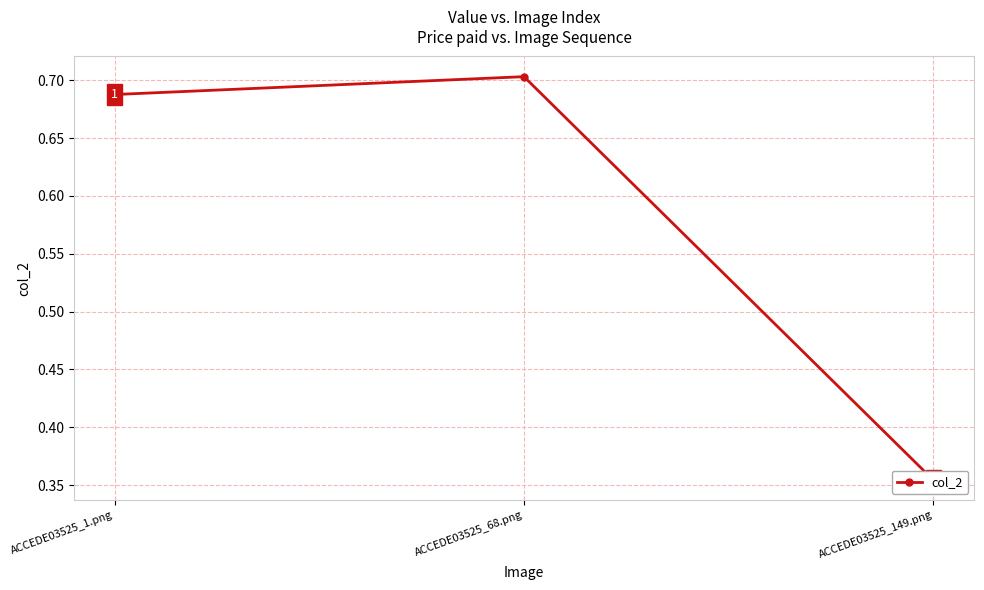

The chart shows a value of 0.3 at ACCEDE03525_68.png. True or false?

False